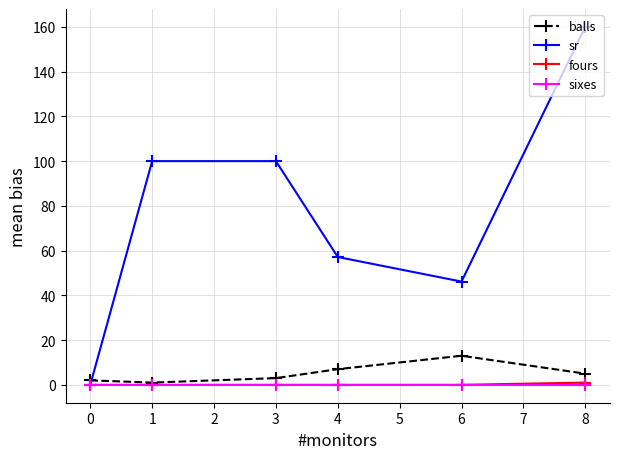

In sr, how many points are lower than both neighbors (excluding endpoints)?

1